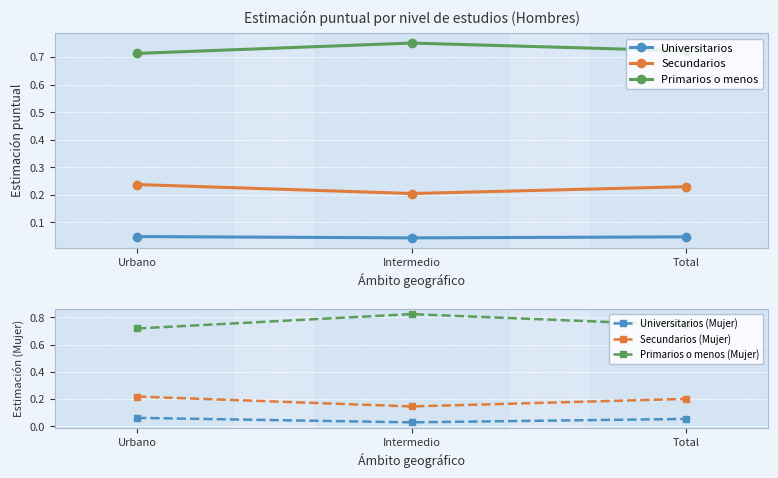

Reading left to right, what are all the values shown in this chart?

Universitarios: 0.0	0.0	0.0
Secundarios: 0.2	0.2	0.2
Primarios o menos: 0.7	0.8	0.7
Universitarios (Mujer): 0.1	0.0	0.1
Secundarios (Mujer): 0.2	0.1	0.2
Primarios o menos (Mujer): 0.7	0.8	0.7